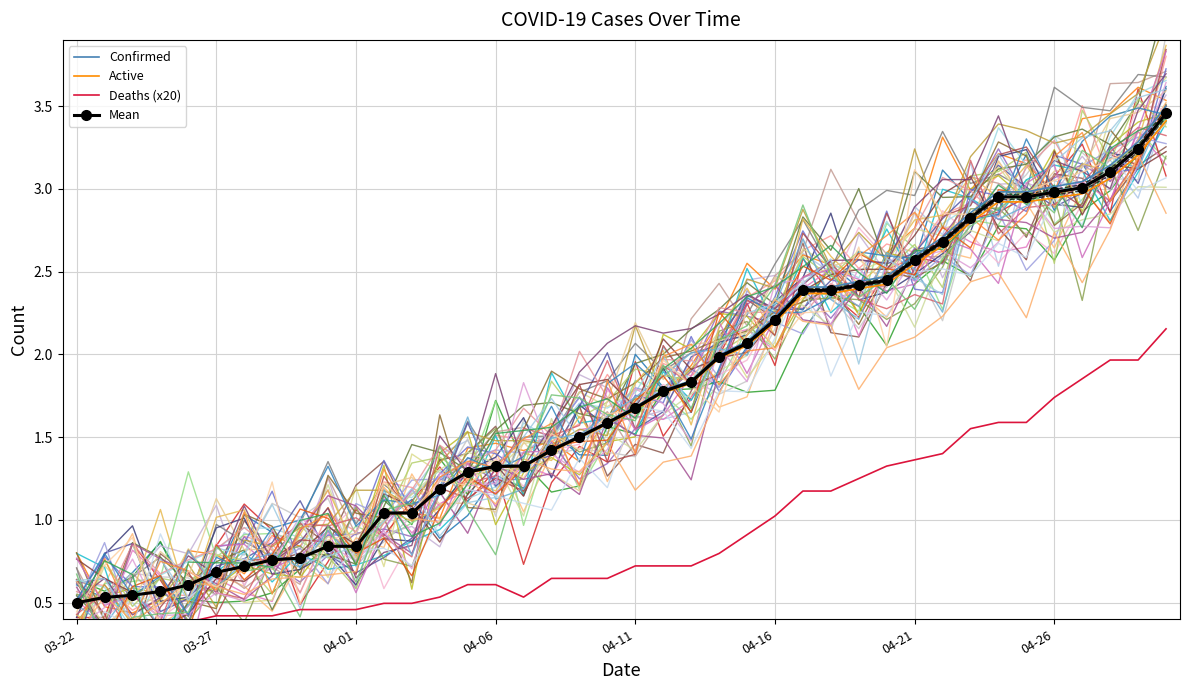

How many distinct data groups are displayed?

4